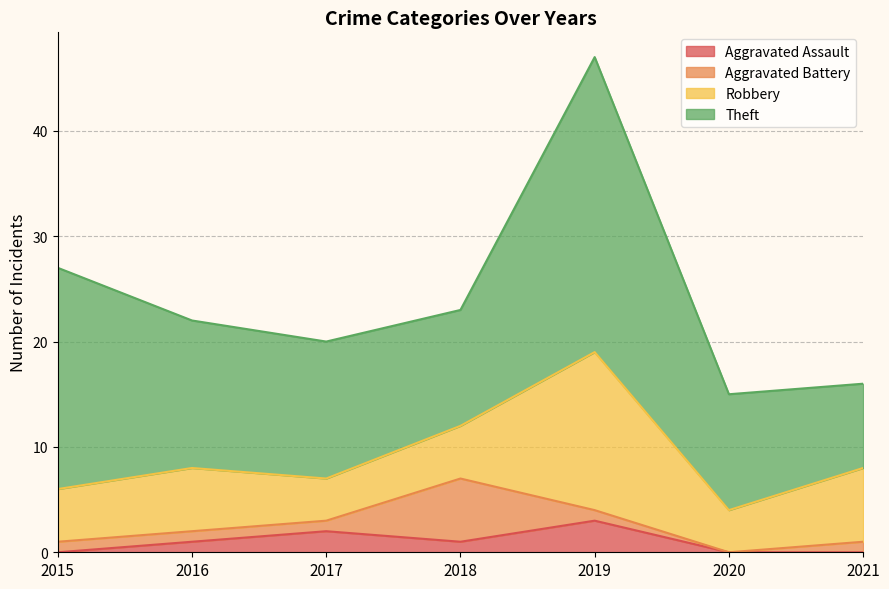

How many interior local peaks does the Aggravated Assault series have?

2